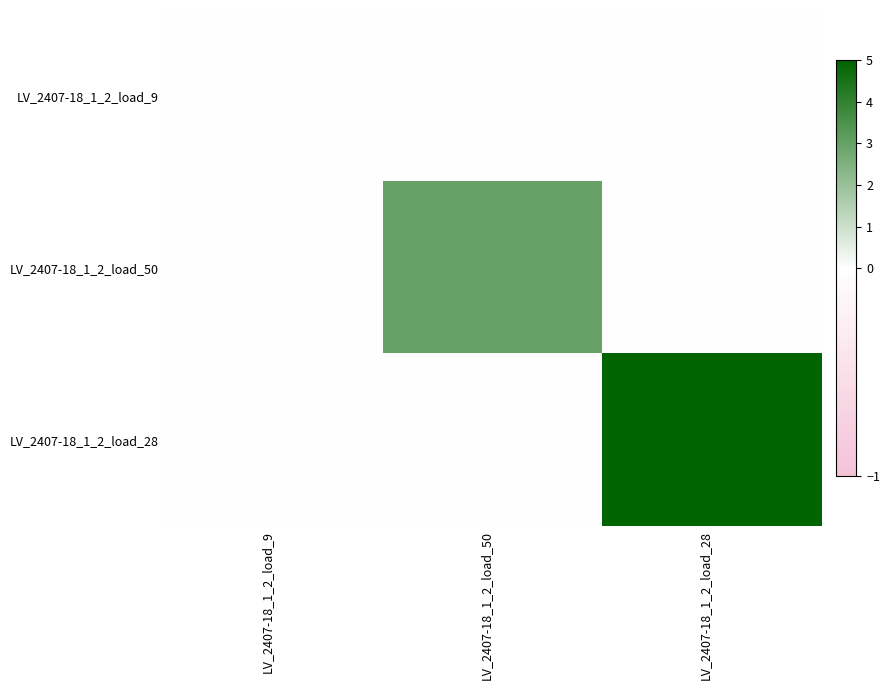

Reading left to right, extract all data points from this chart.

LV_2407-18_1_2_load_9: LV_2407-18_1_2_load_9=0	LV_2407-18_1_2_load_50=0	LV_2407-18_1_2_load_28=0
LV_2407-18_1_2_load_50: LV_2407-18_1_2_load_9=0	LV_2407-18_1_2_load_50=3	LV_2407-18_1_2_load_28=0
LV_2407-18_1_2_load_28: LV_2407-18_1_2_load_9=0	LV_2407-18_1_2_load_50=0	LV_2407-18_1_2_load_28=5